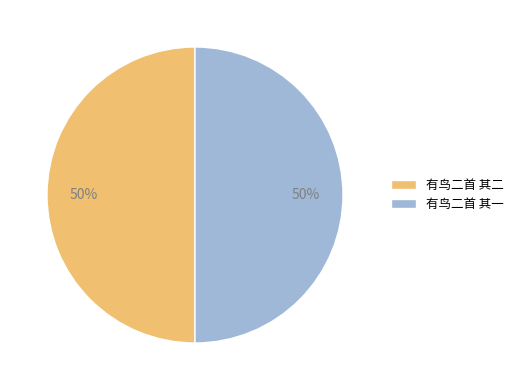

To the nearest percent, what is the average slice percentage?

50%